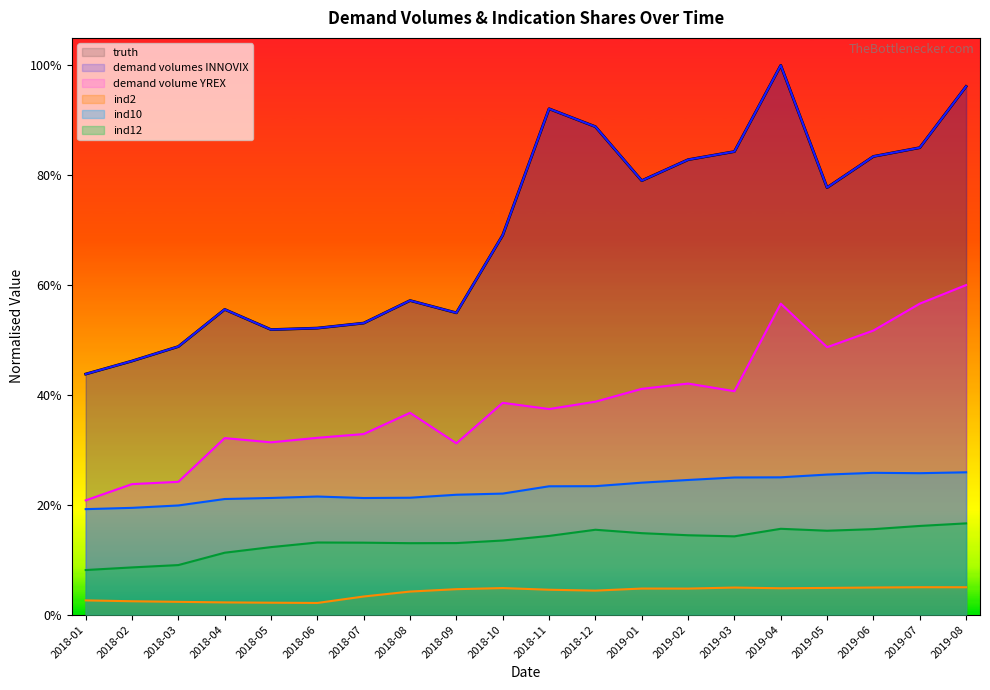

True or false: ind2 has more than 1 interior local peaks.

True